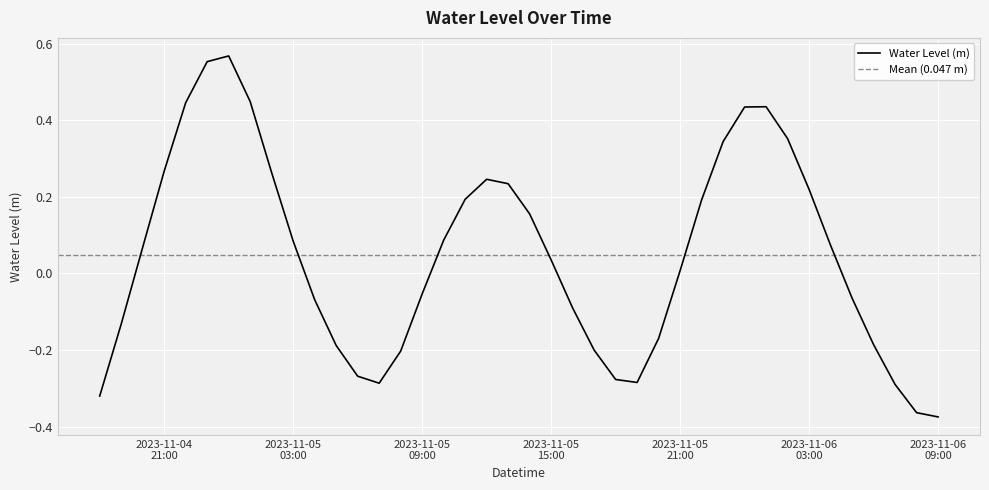

How many data points are less than 0?

18